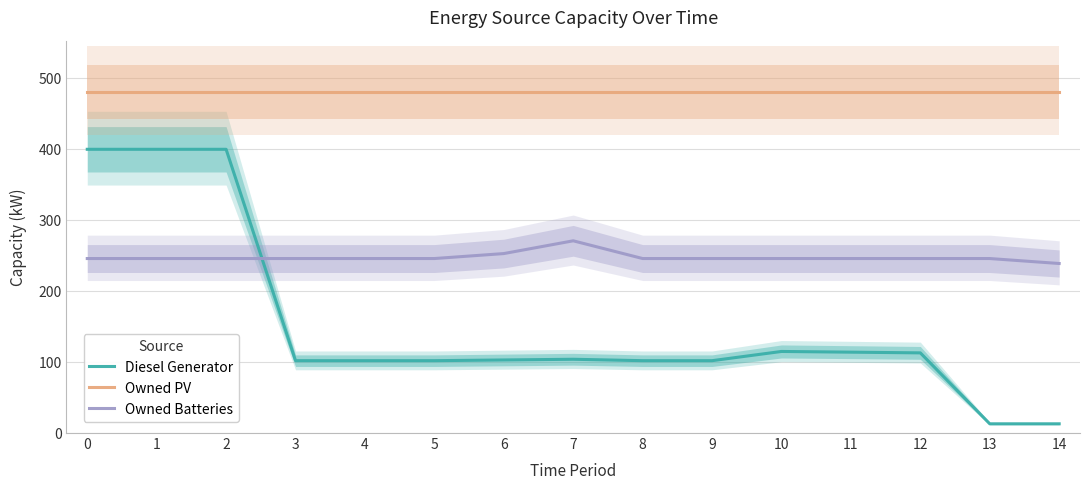

What is the greatest value displayed?

481